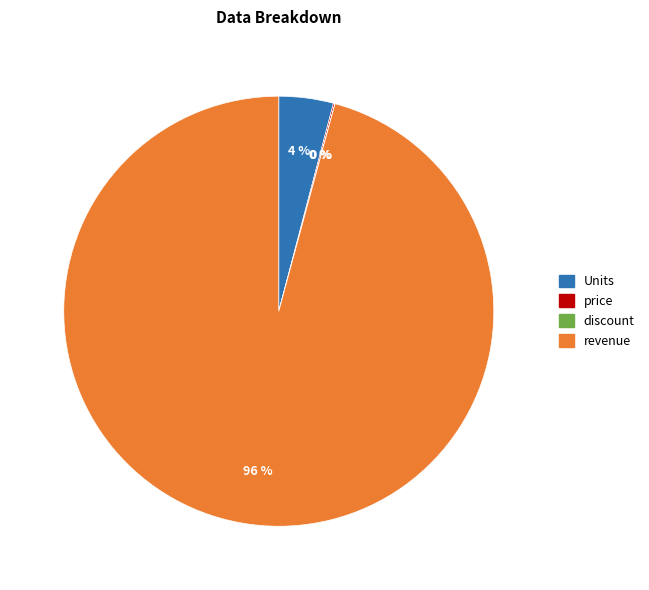

Is there a majority slice in this chart?

Yes